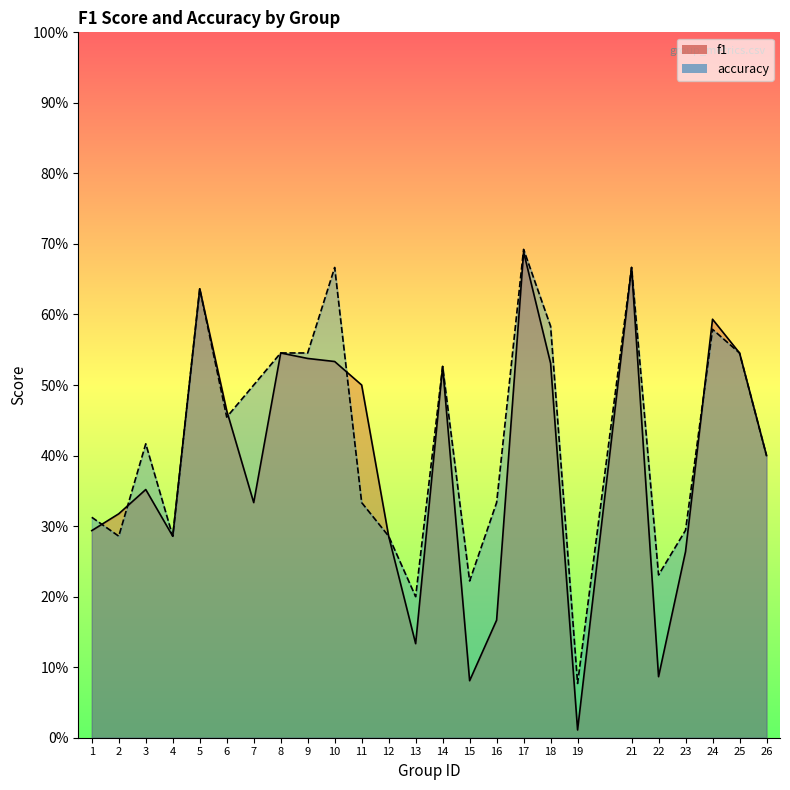

How many data points does each series have?

25